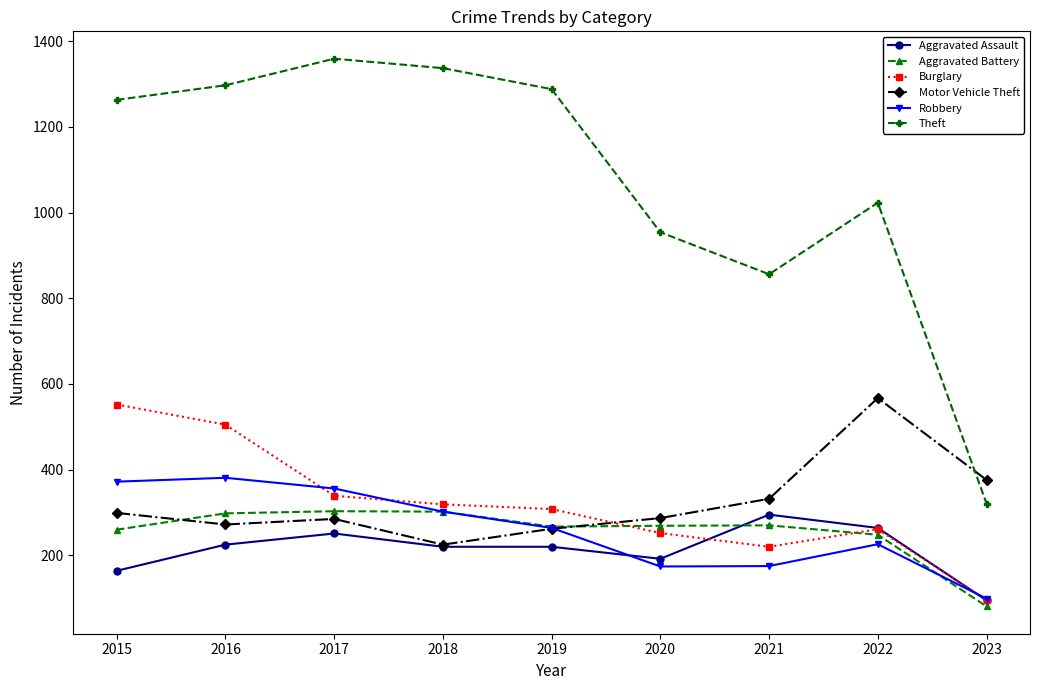

At which label is Motor Vehicle Theft closest to 396?

2023